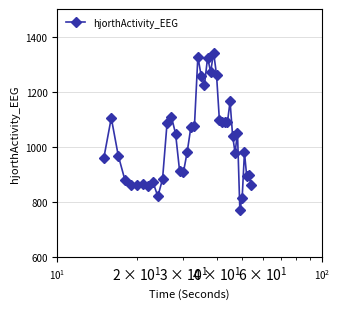

What is the greatest value displayed?

1342.1